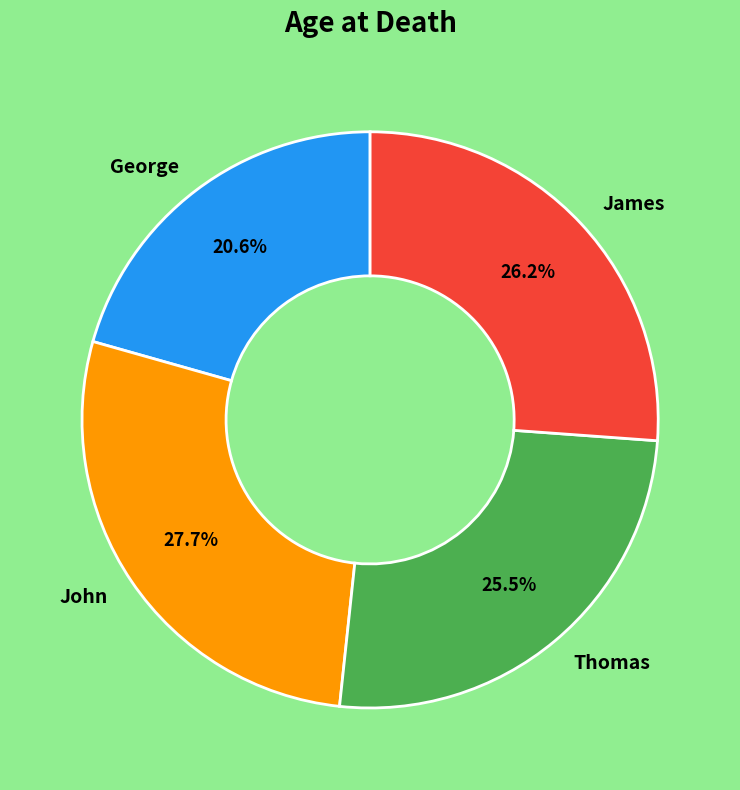

To the nearest percent, what is the combined percentage of George and James?

47%